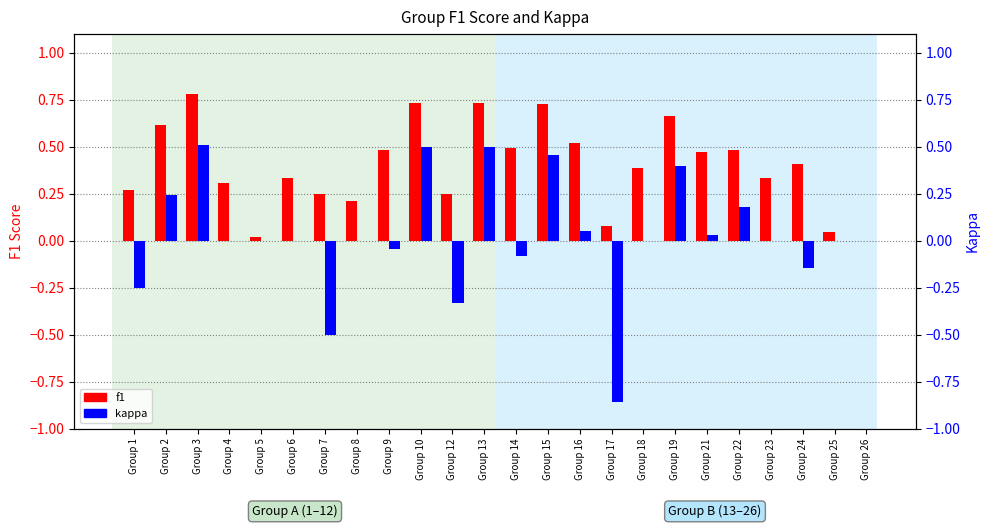

Which series has the largest total across all categories?

f1